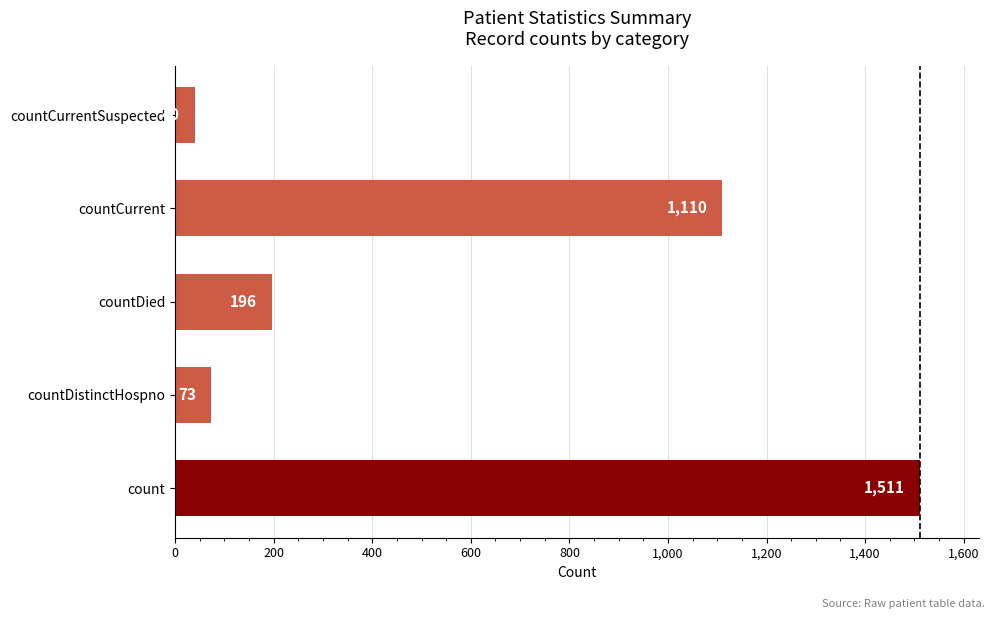

What is the change in value from count to countDistinctHospno?

-1438